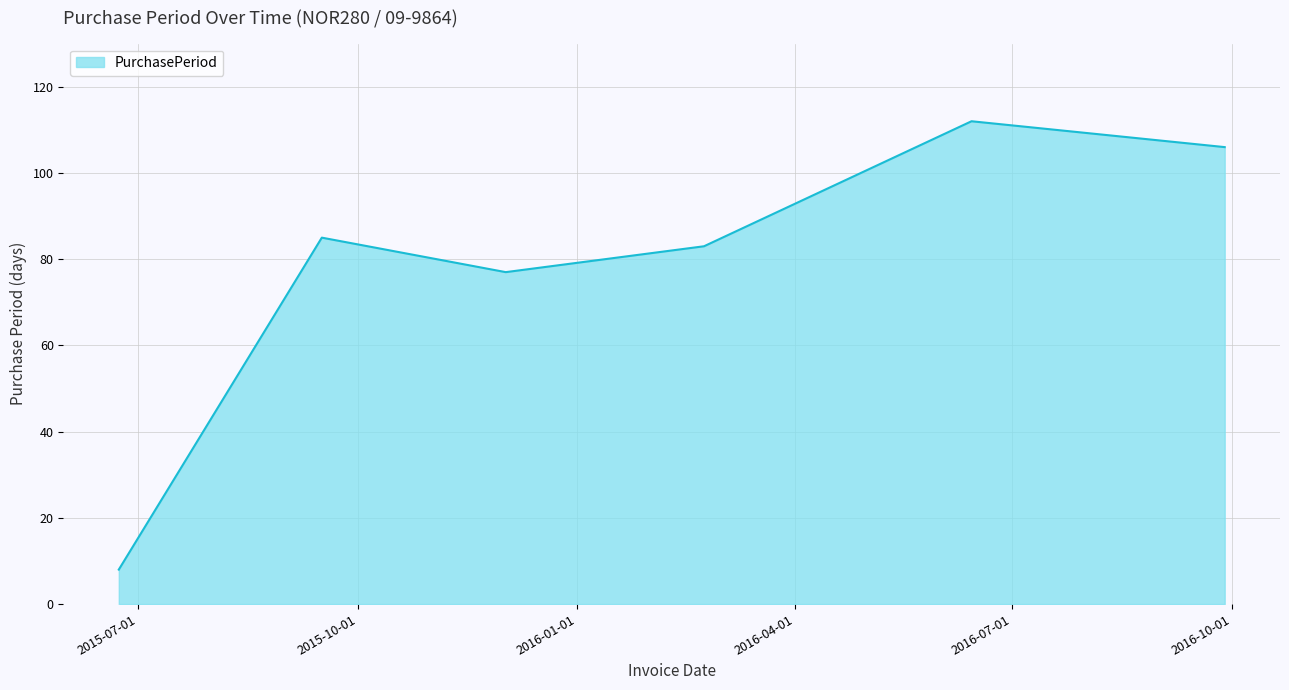

What is the difference between the second highest and minimum values?

98